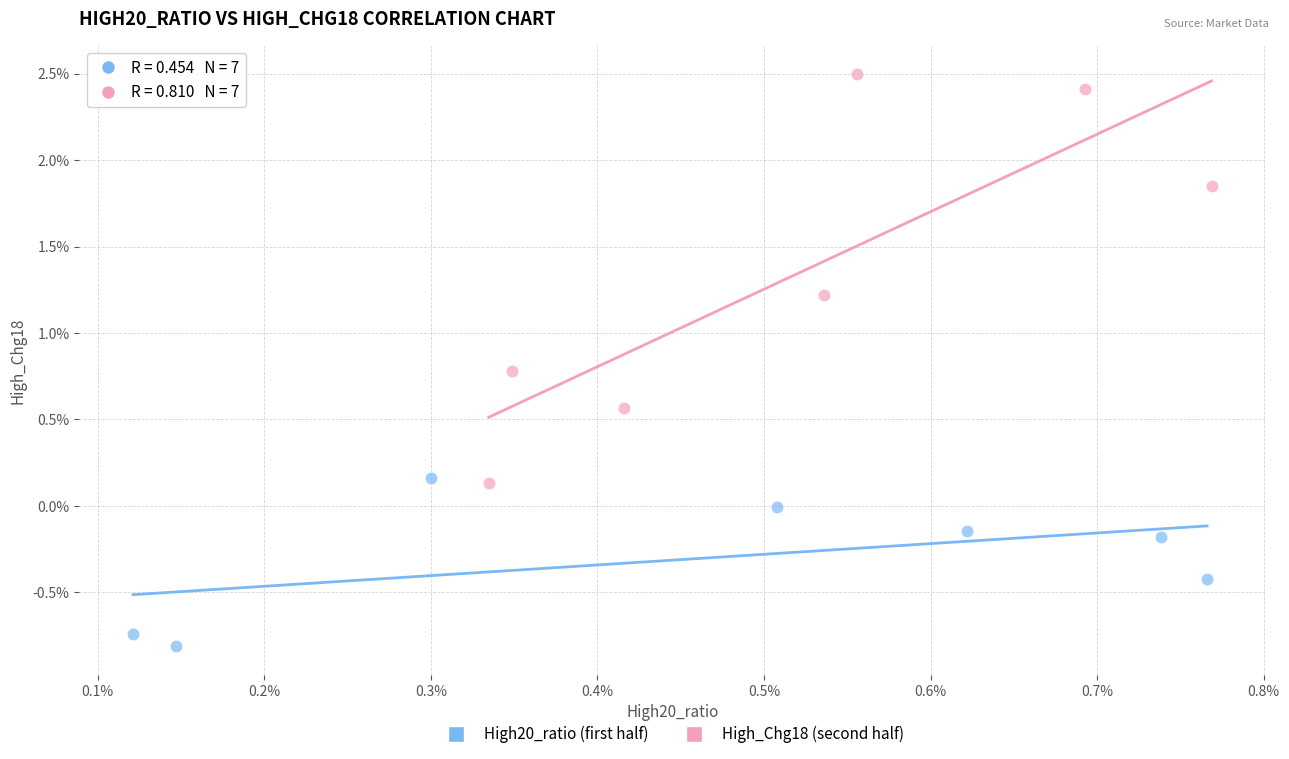

What are all the series names shown in the legend?

High20_ratio (first half), High_Chg18 (second half)